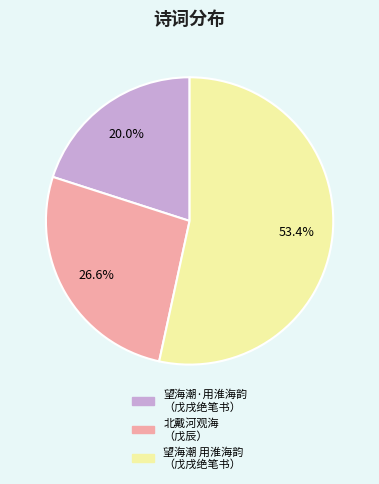

Is there a majority slice in this chart?

Yes